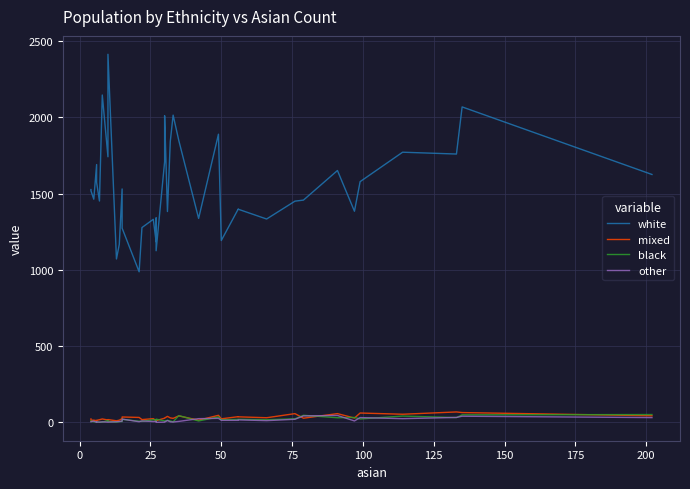

In other, how many points are lower than both neighbors (excluding endpoints)?

9